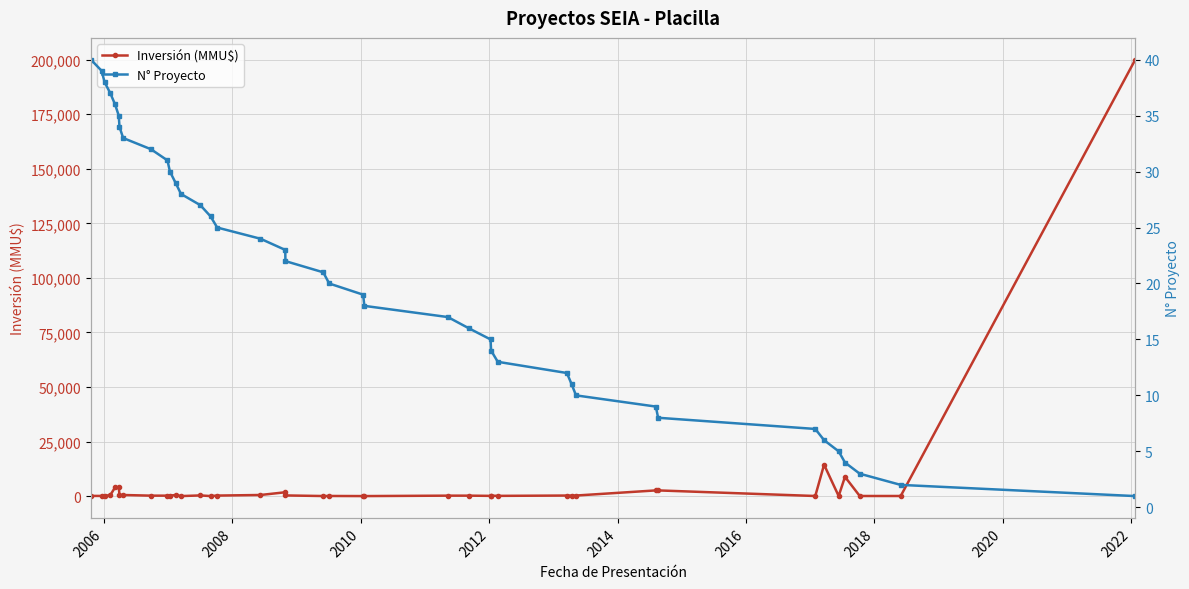

Does the chart display data point markers on the line(s)?

Yes